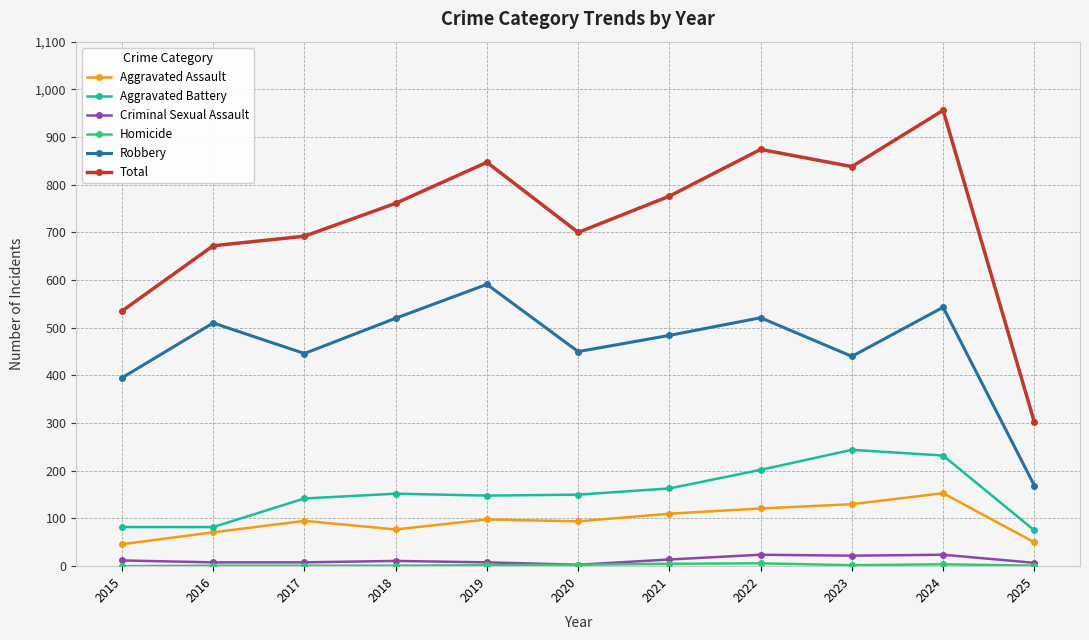

True or false: Robbery has more than 1 points higher than both neighbors.

True